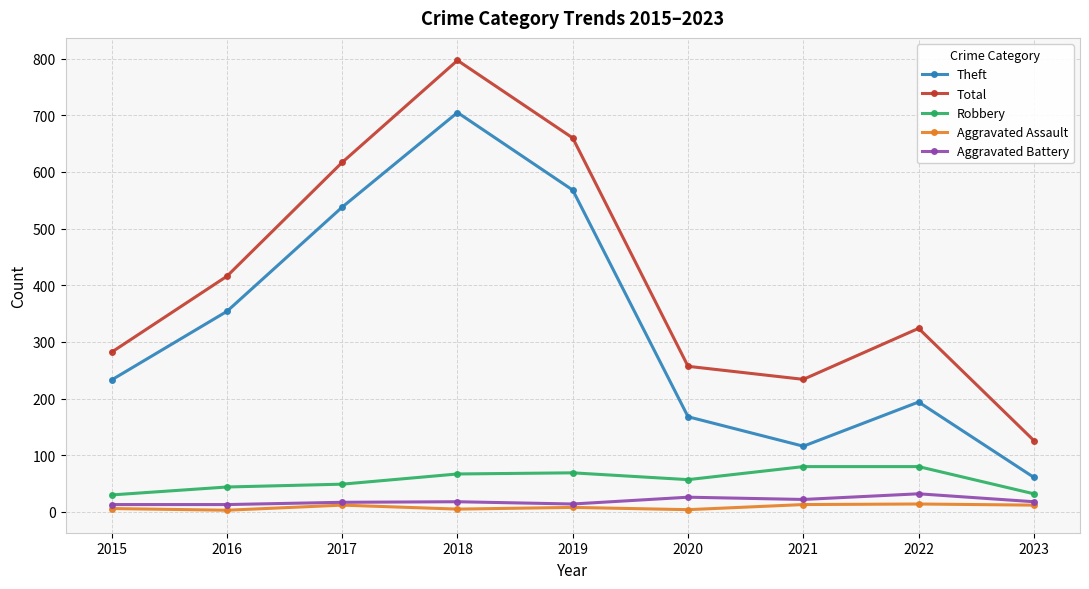

At which label is Total closest to 461?

2016